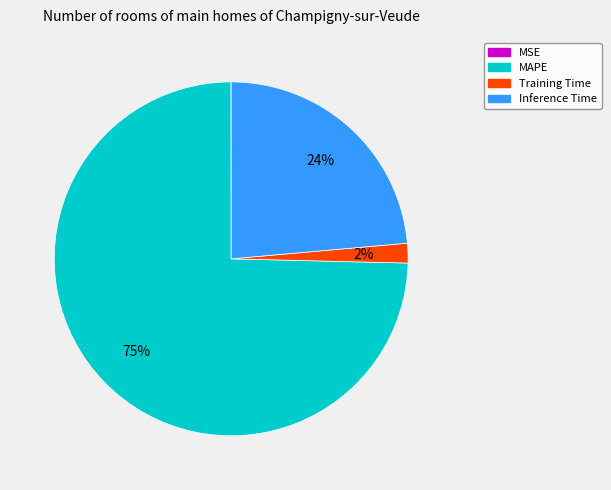

To the nearest percent, what is the average slice percentage?

25%